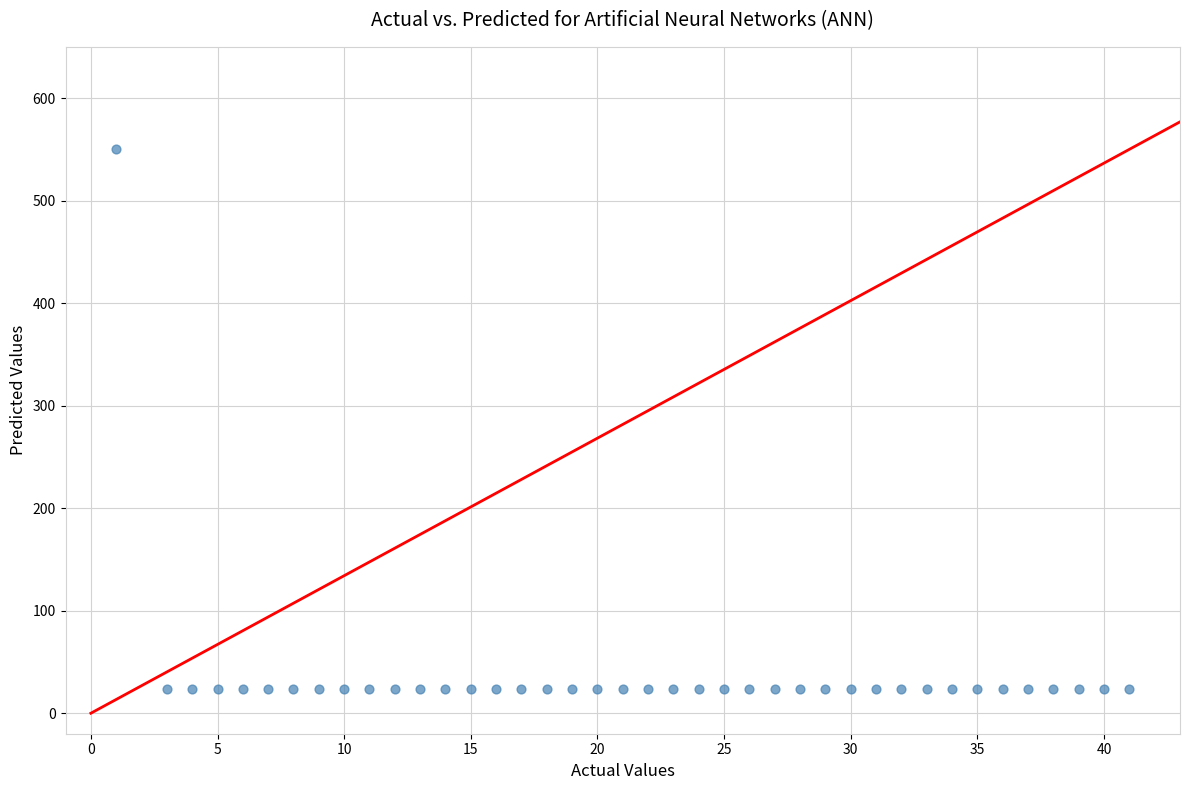

What is the range of Y values (max minus min)?

526